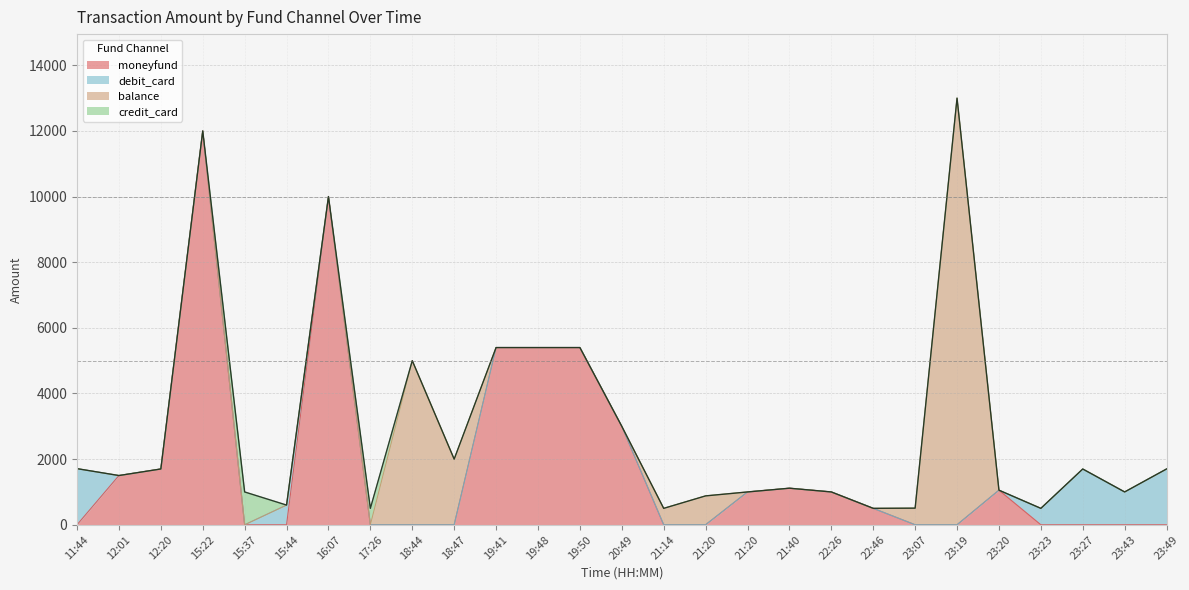

True or false: debit_card has a value of -1071.0 at 23:20.

False